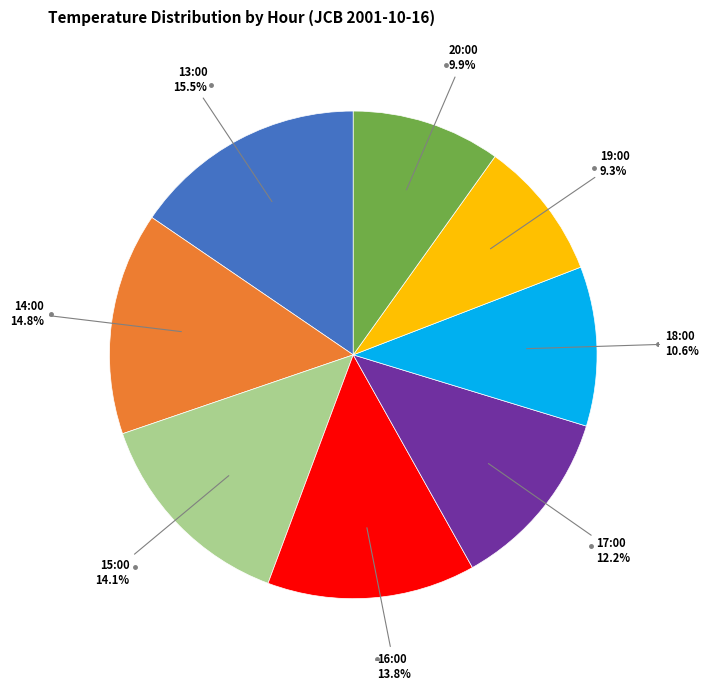

Is there any slice that represents more than half of the pie?

No